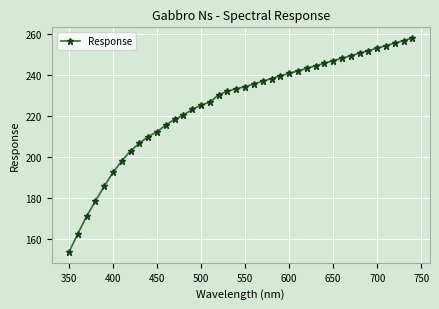

What is the minimum value shown in the chart?

153.6